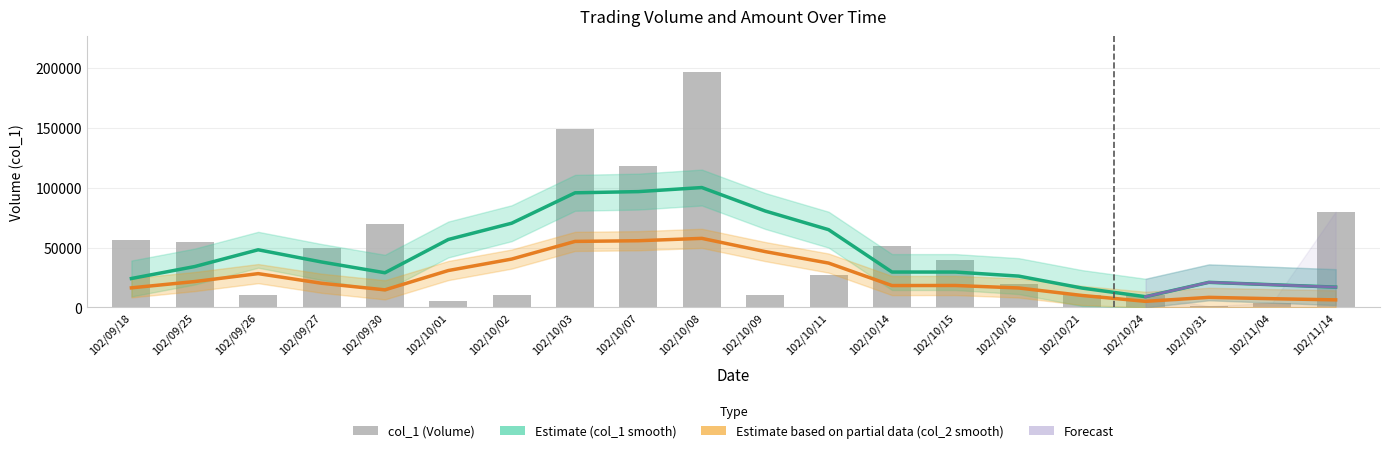

How many bars are there in total?

20